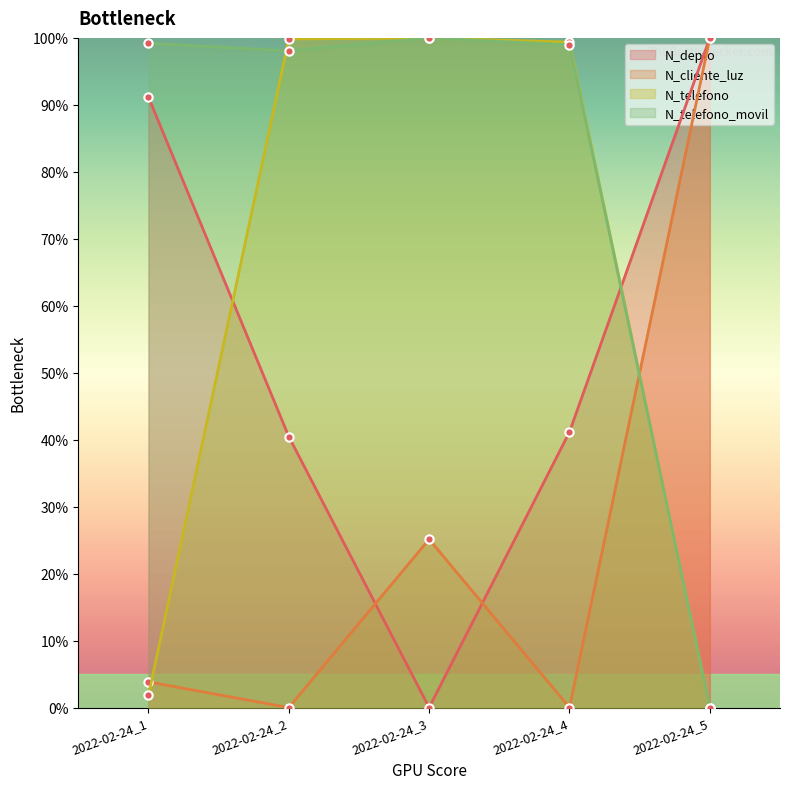

What are all the series names shown in the legend?

N_depto, N_cliente_luz, N_telefono, N_telefono_movil